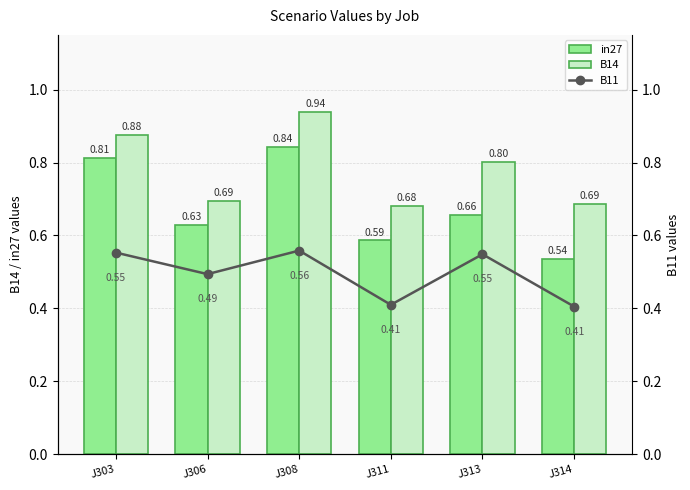

What is the sum of the in27 values at J311 and J303?

1.4